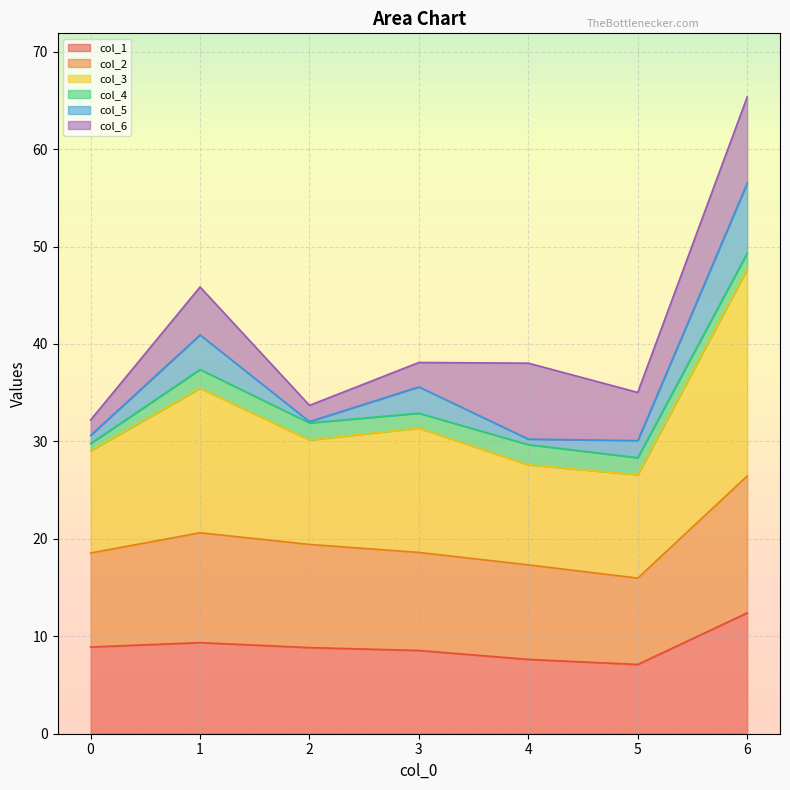

Where is the first local minimum for col_3?

2